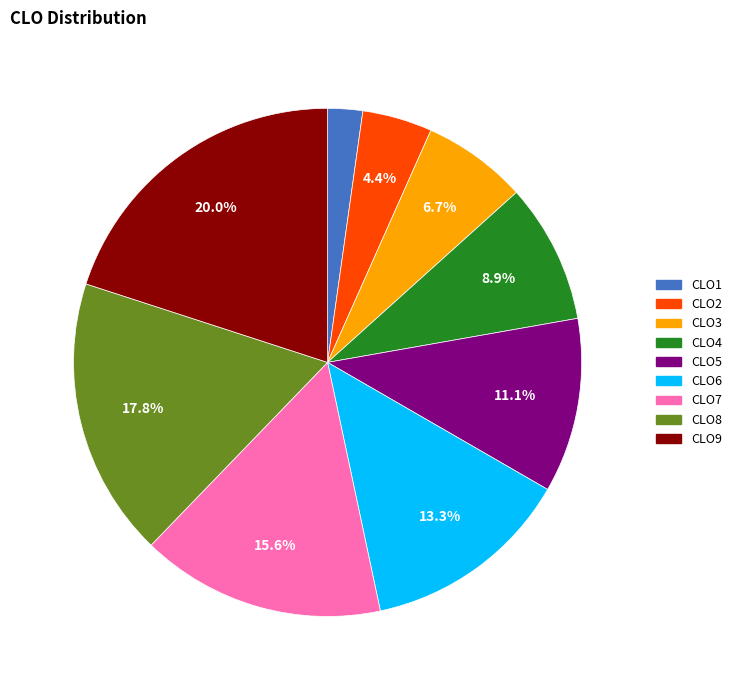

Rank the categories by value from highest to lowest.

CLO9, CLO8, CLO7, CLO6, CLO5, CLO4, CLO3, CLO2, CLO1